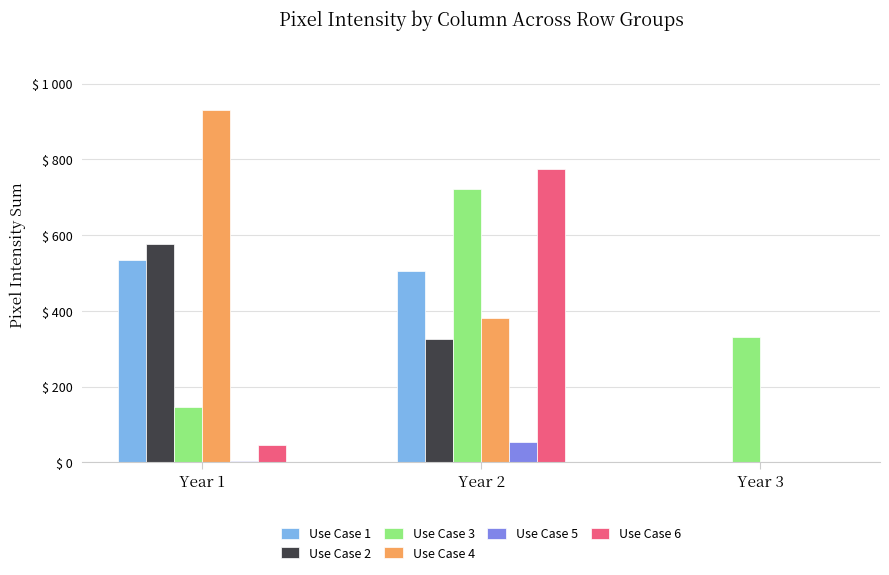

The value of Use Case 4 at Year 2 is 382. True or false?

True